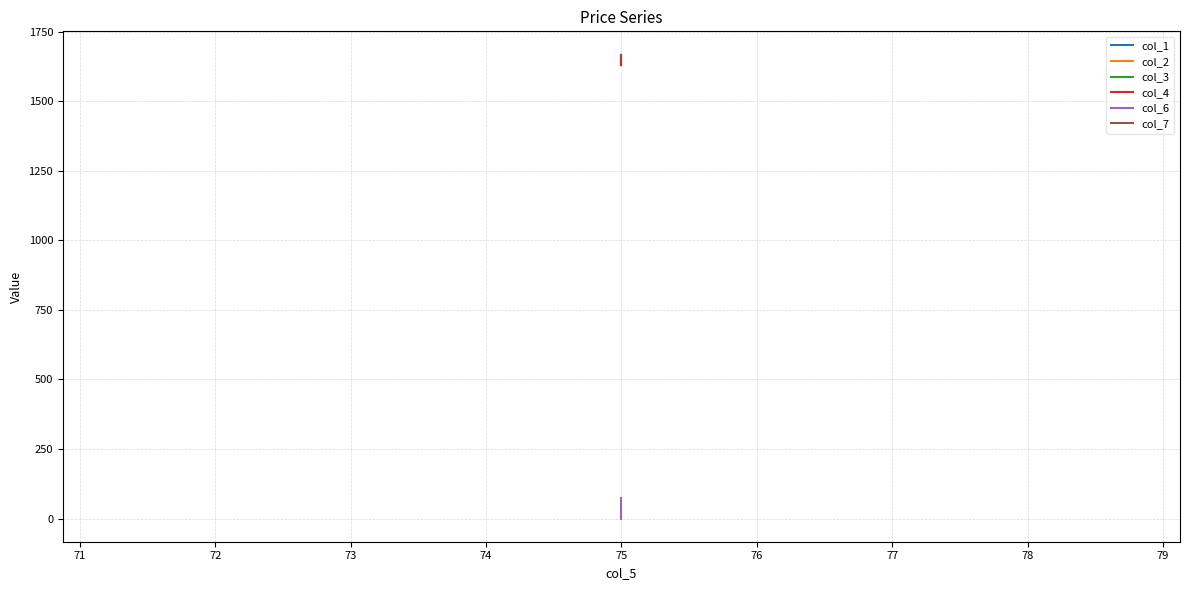

How many positive values does the col_6 series have?

1